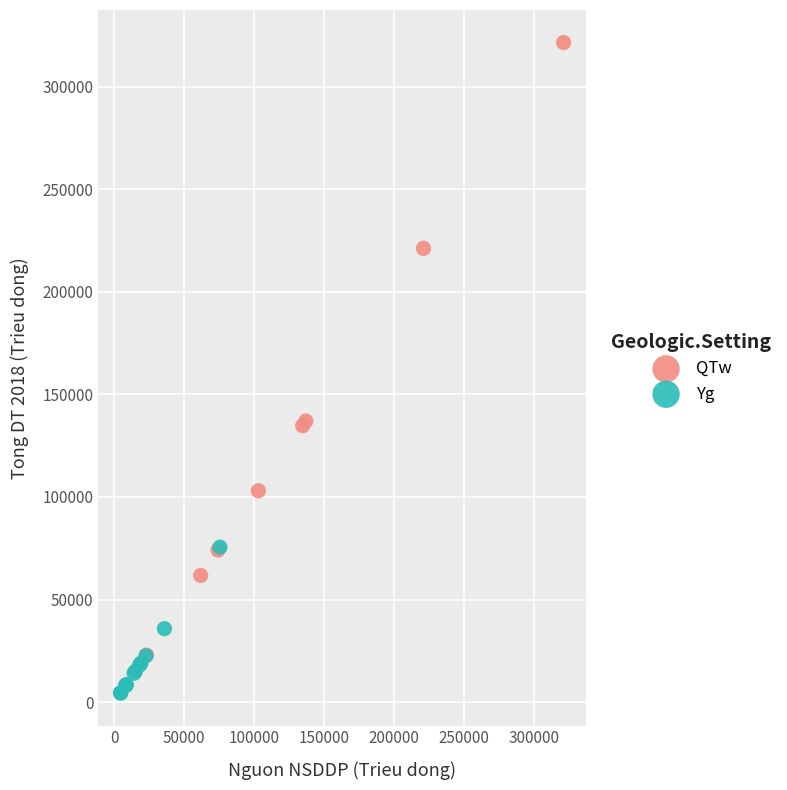

Which series has the widest spread of Y values?

QTw